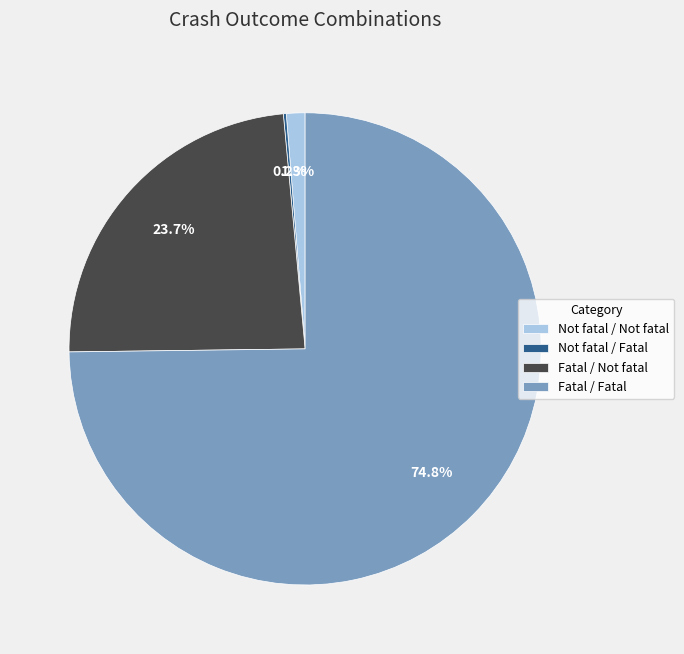

Which slice is the largest?

Fatal / Fatal